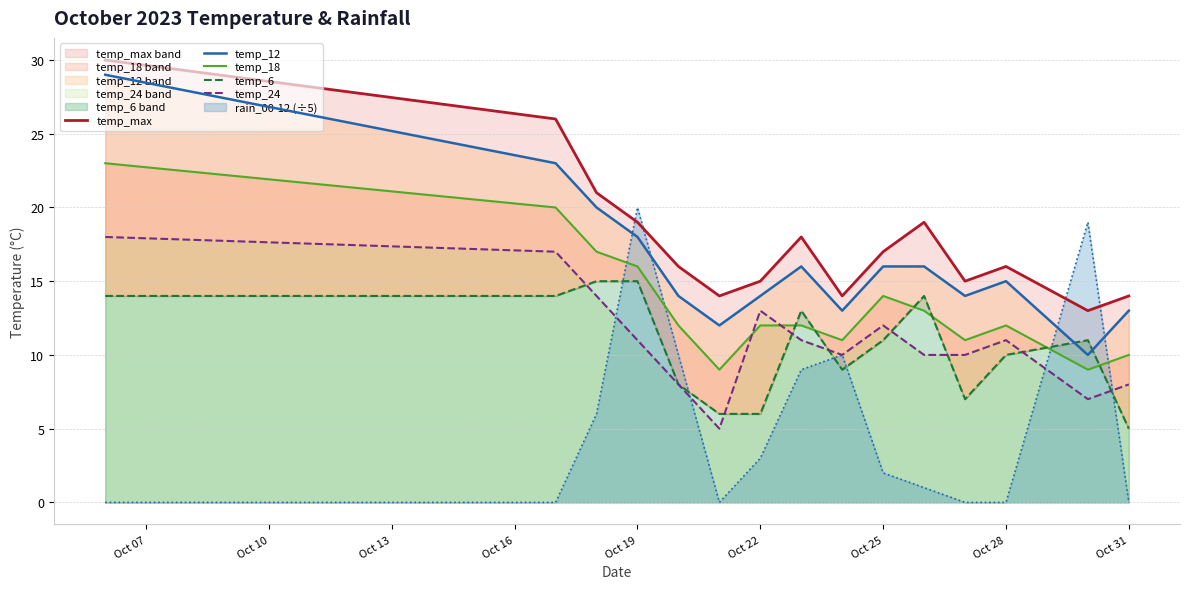

How many data points in temp_6 are less than 11?

7